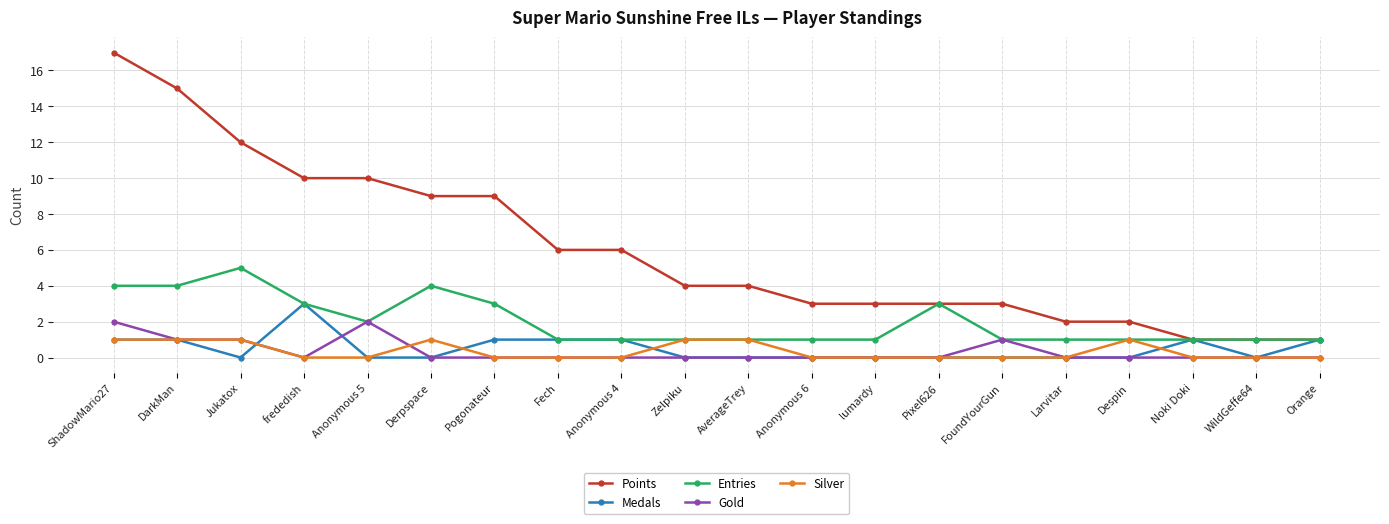

What is the sum of all Silver values?

7